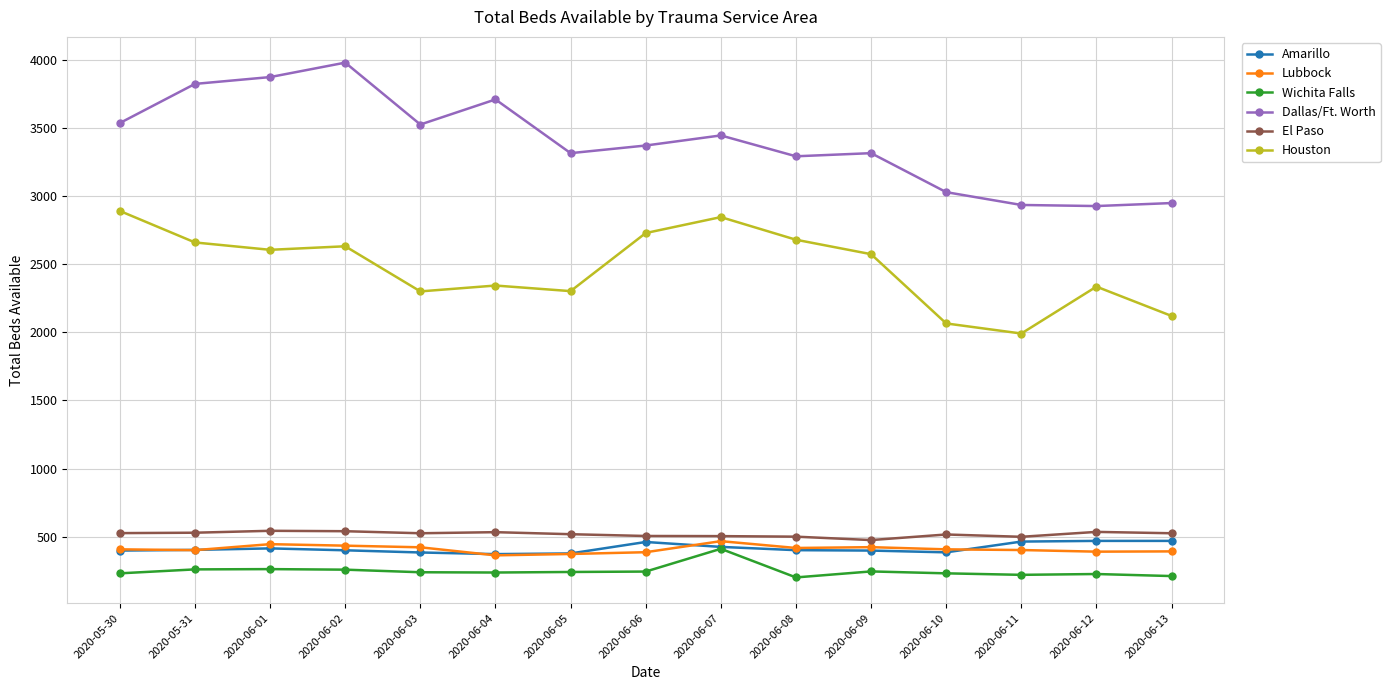

What position from the right is 2020-06-06?

8